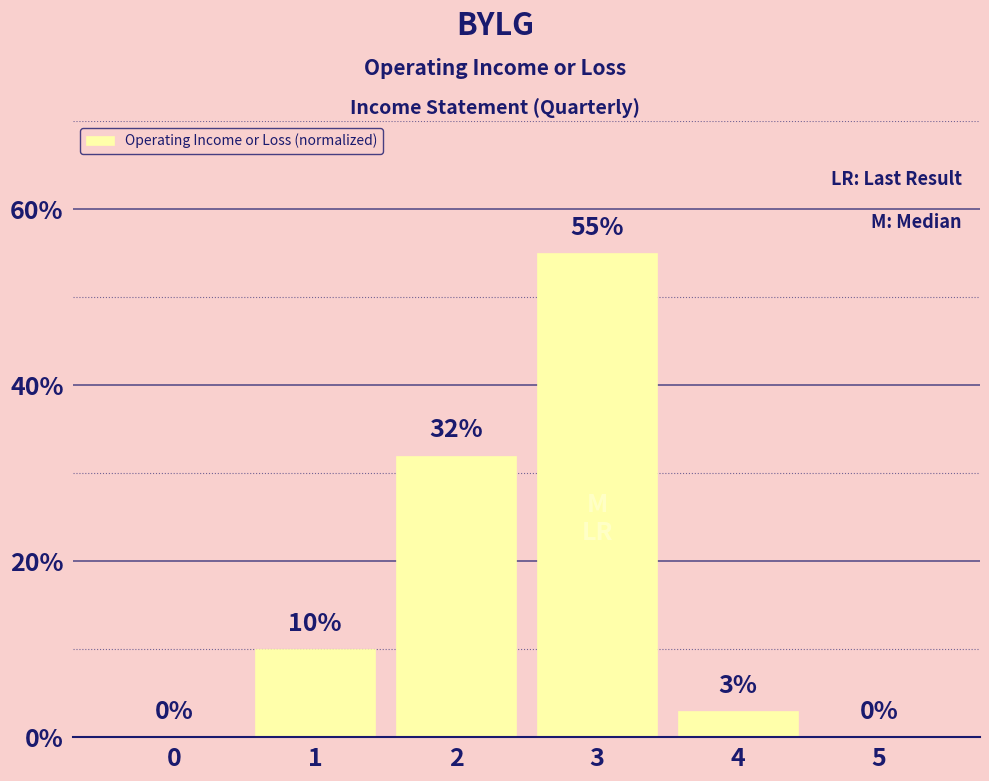

Which has a higher value, 0 or 4?

4